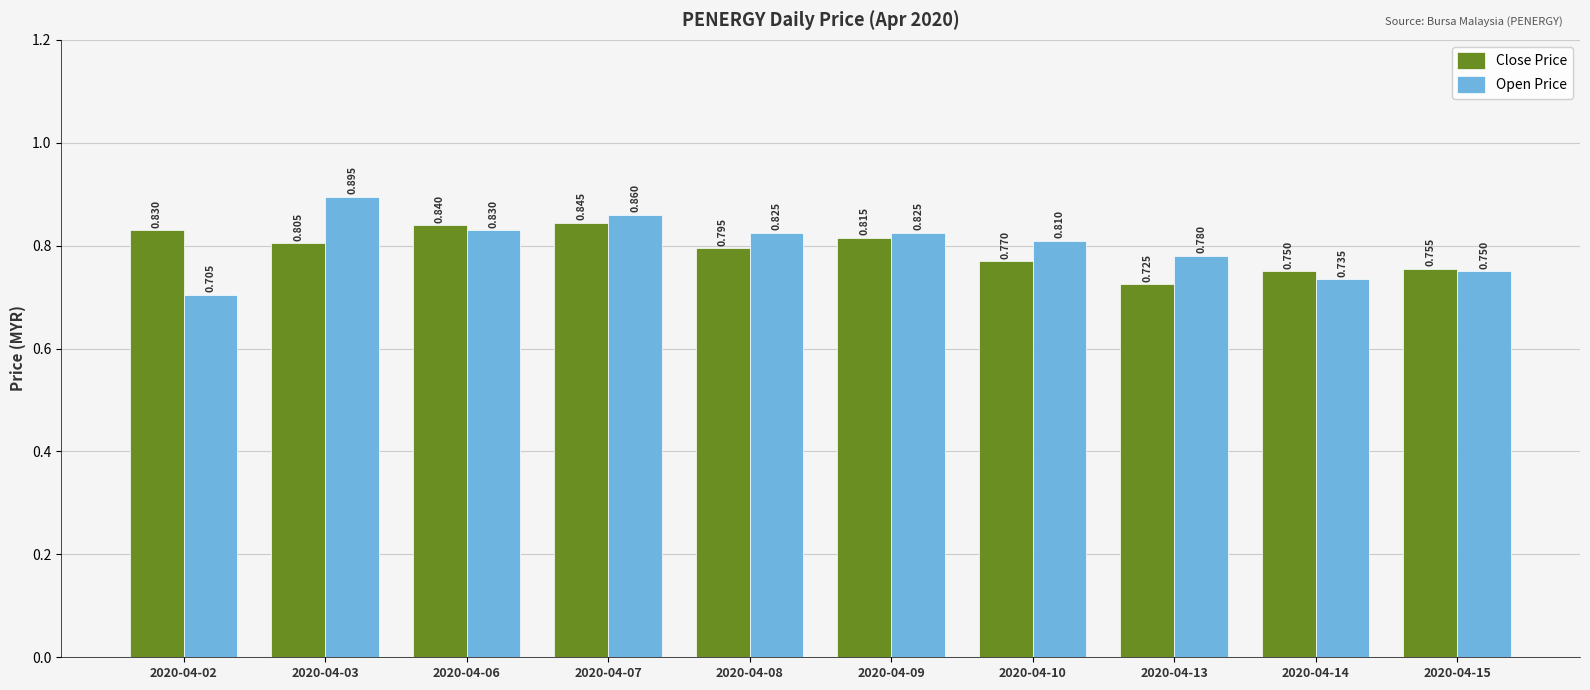

Rank the series by their average value, from highest to lowest.

Open Price, Close Price